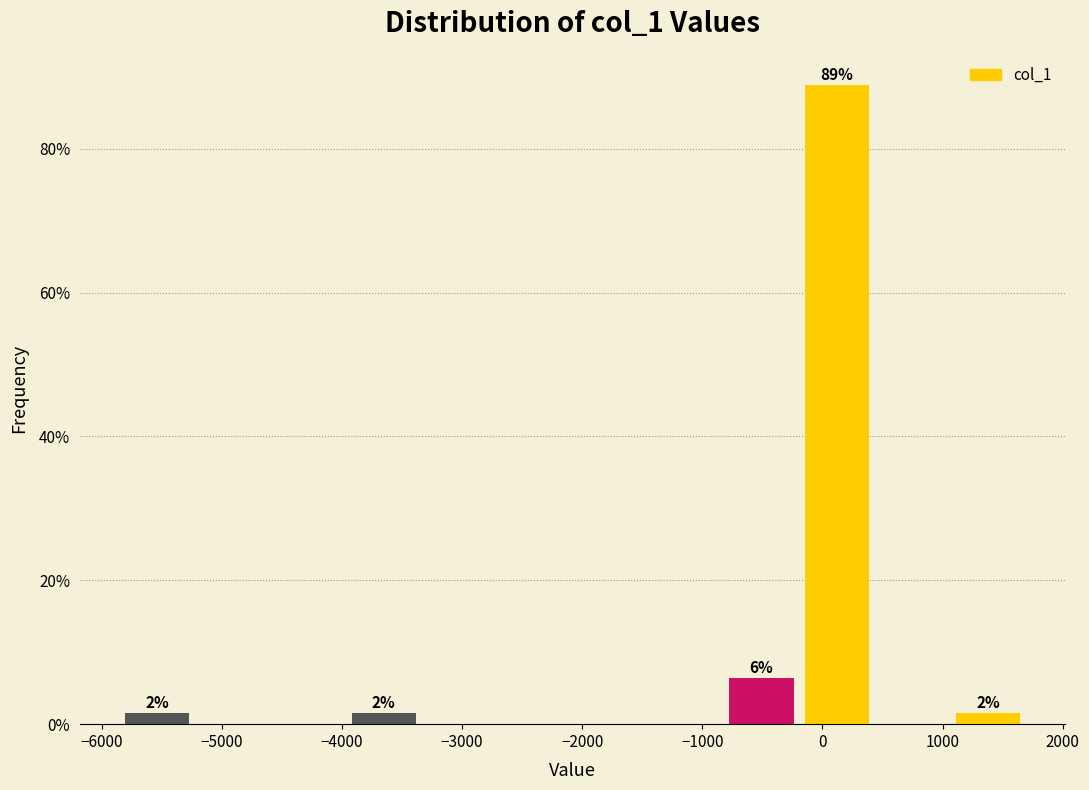

Over which range of the x-axis is the bar tallest?

-200 to 400